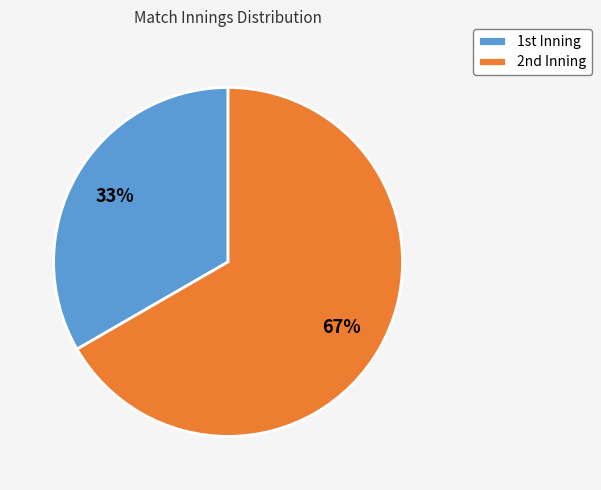

How many slices are in this pie chart?

2